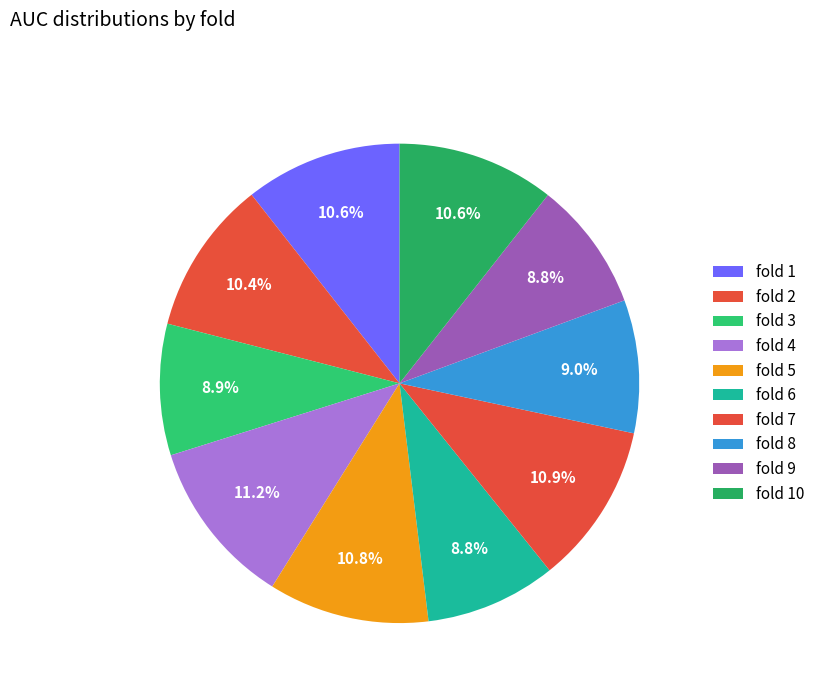

How many segments does this pie chart have?

10